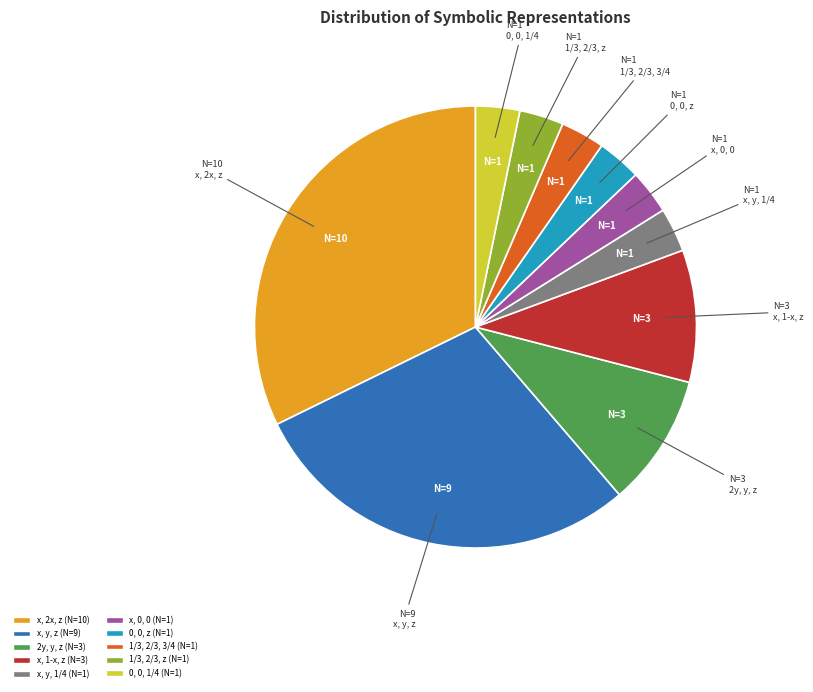

Do 1/3, 2/3, 3/4 (N=1) and x, 0, 0 (N=1) together represent more than half of the pie?

No